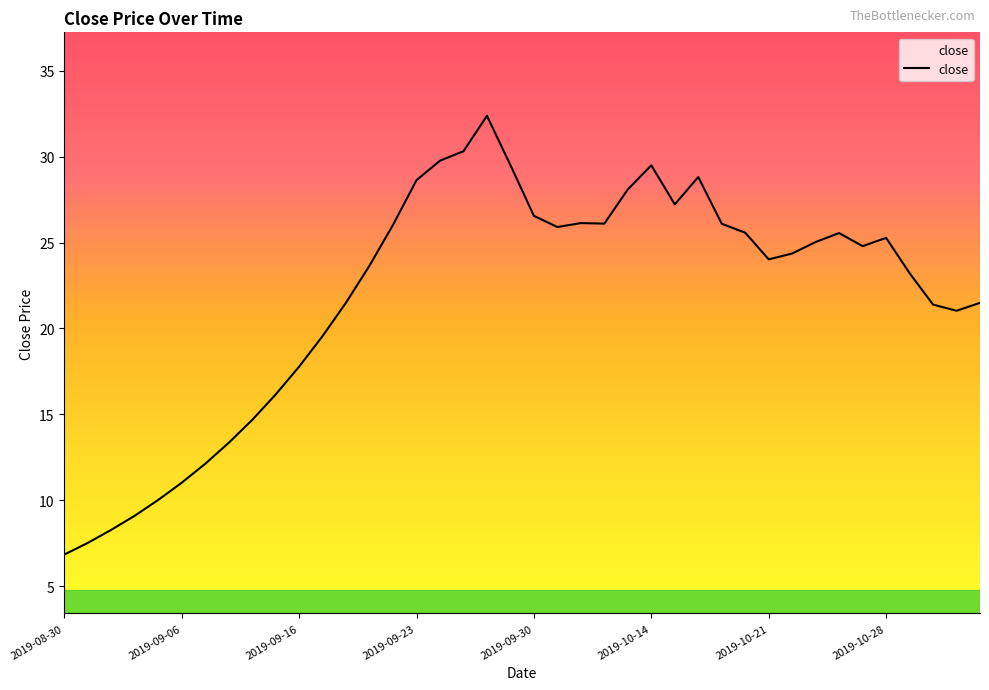

What is the greatest value displayed?

32.4